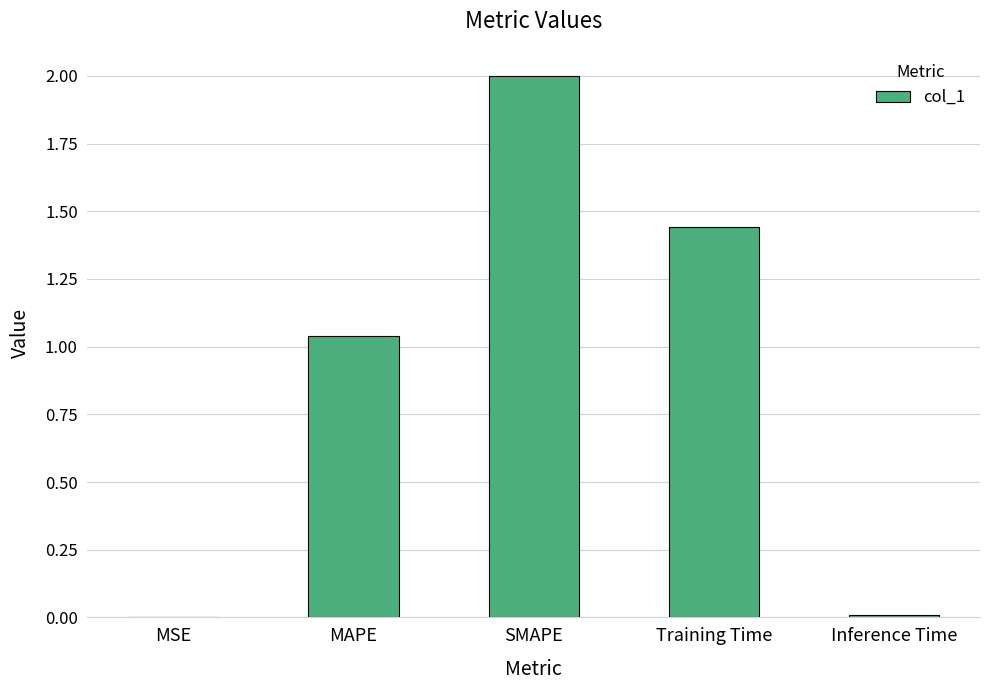

How many data points does each series have?

5